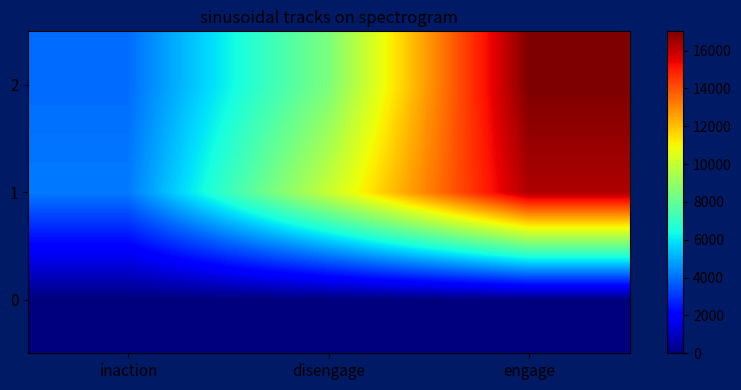

Reading right to left, transcribe all the data shown in this chart.

0: engage=0	disengage=0	inaction=0
1: engage=16308	disengage=10043	inaction=4189
2: engage=17021	disengage=8495	inaction=3944